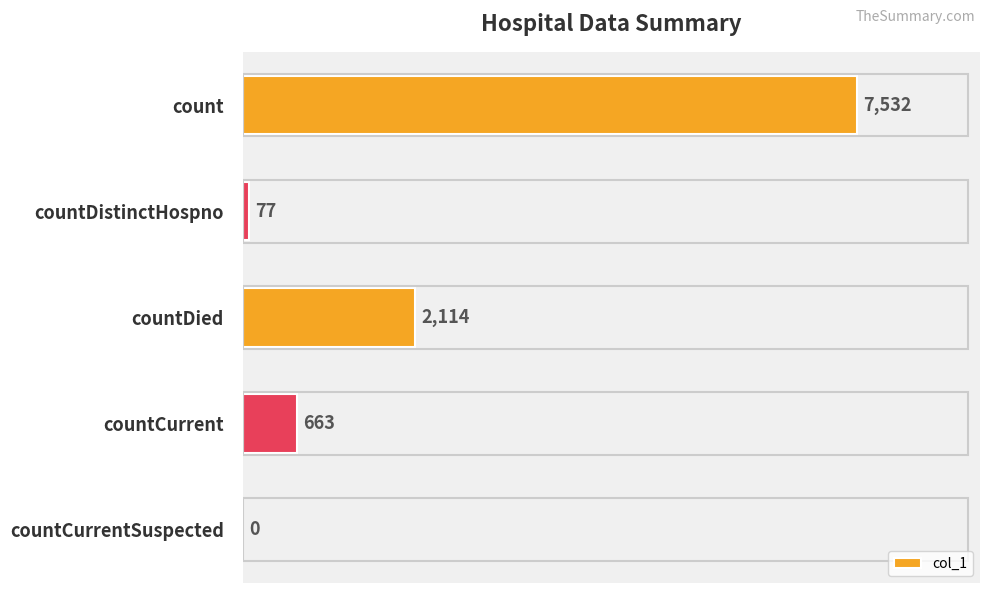

Reading top to bottom, transcribe all the data shown in this chart.

count=7532	countDistinctHospno=77	countDied=2114	countCurrent=663	countCurrentSuspected=0